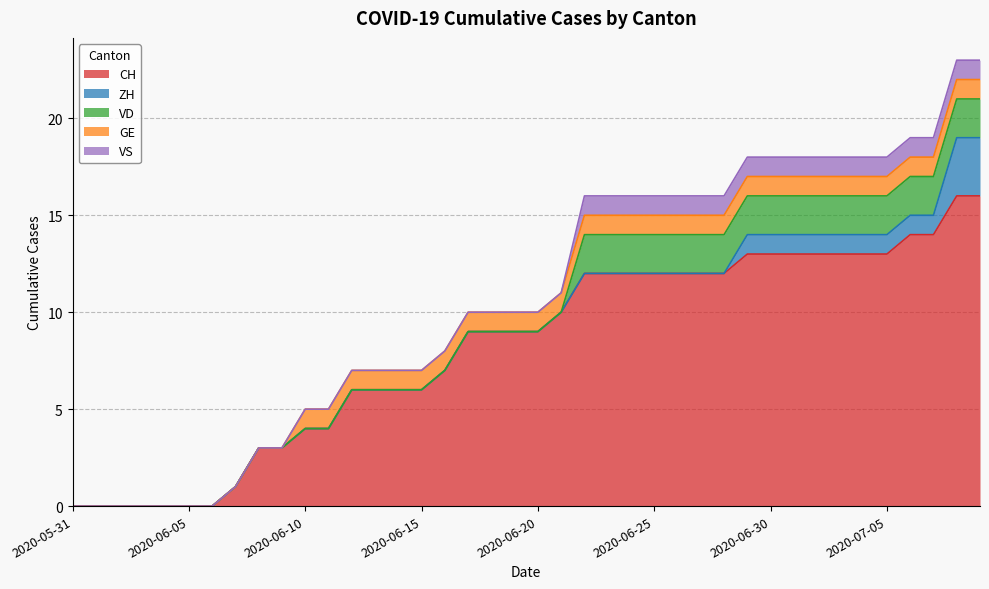

What is the greatest value displayed?

16